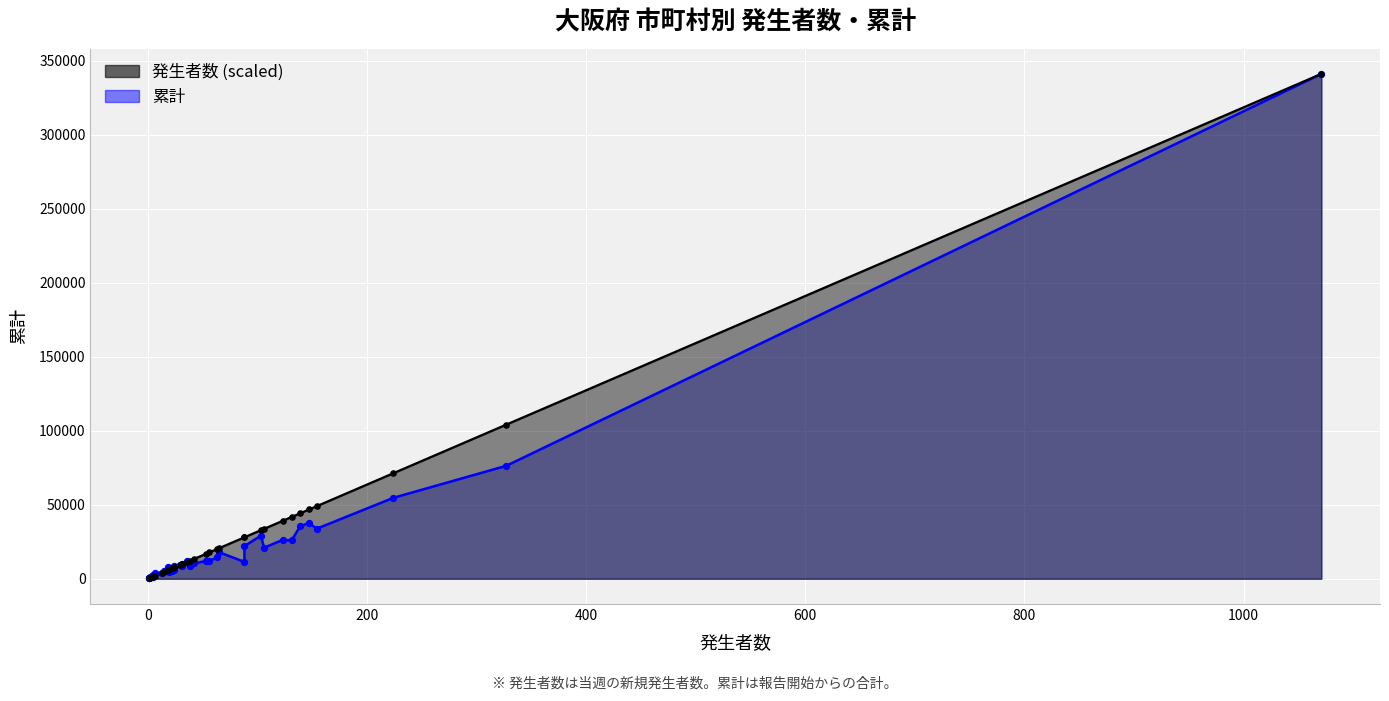

What are all the series names shown in the legend?

発生者数, 累計